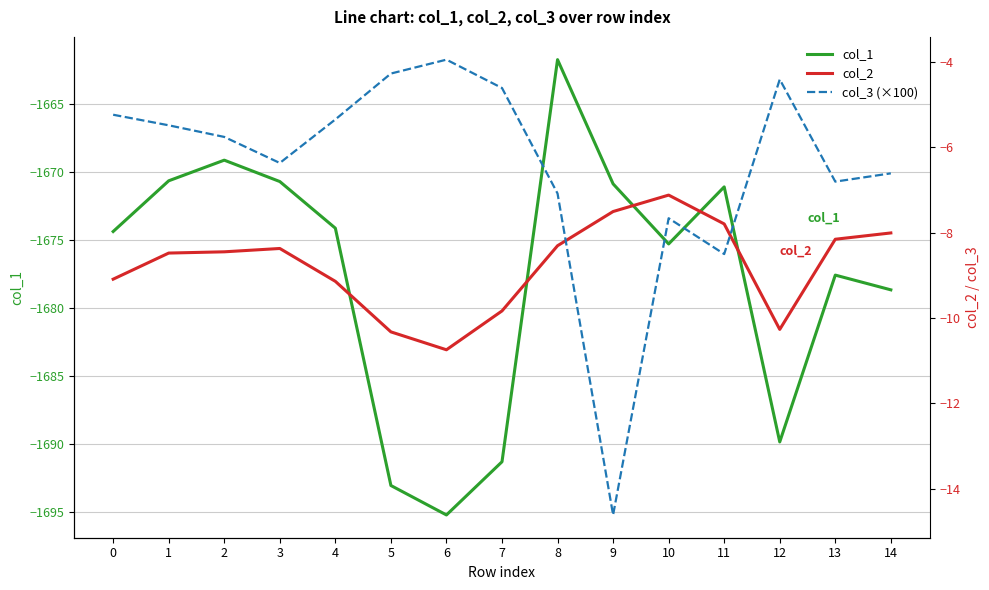

What is the sum of the col_3 (×100) values at 12 and 13?

-11.2